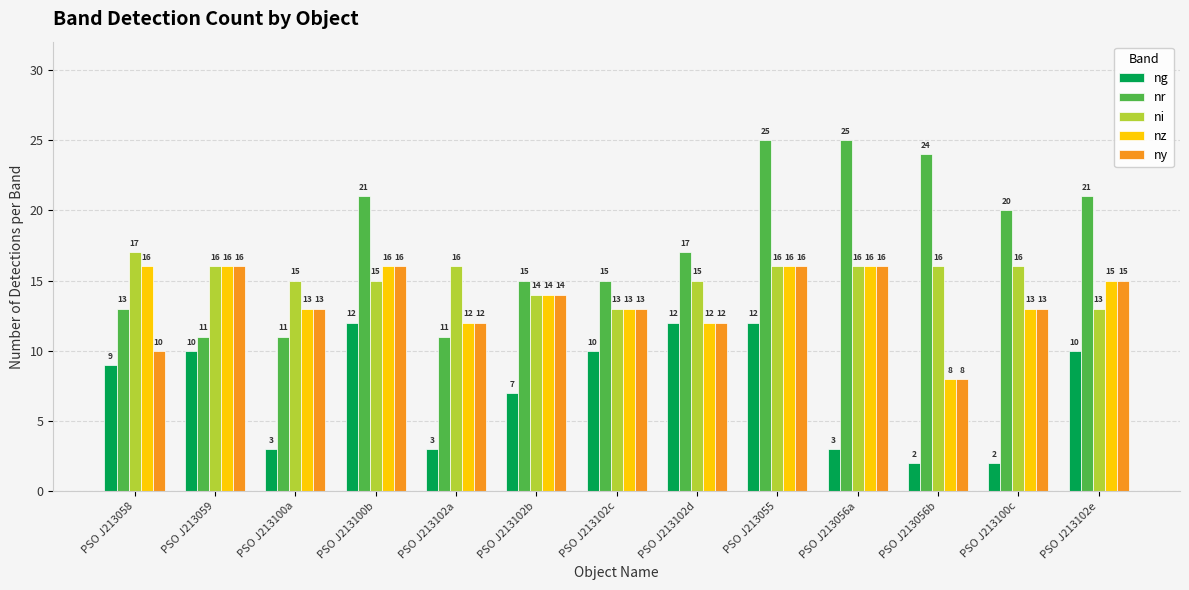

Reading left to right, what are all the values shown in this chart?

ng: 9	10	3	12	3	7	10	12	12	3	2	2	10
nr: 13	11	11	21	11	15	15	17	25	25	24	20	21
ni: 17	16	15	15	16	14	13	15	16	16	16	16	13
nz: 16	16	13	16	12	14	13	12	16	16	8	13	15
ny: 10	16	13	16	12	14	13	12	16	16	8	13	15